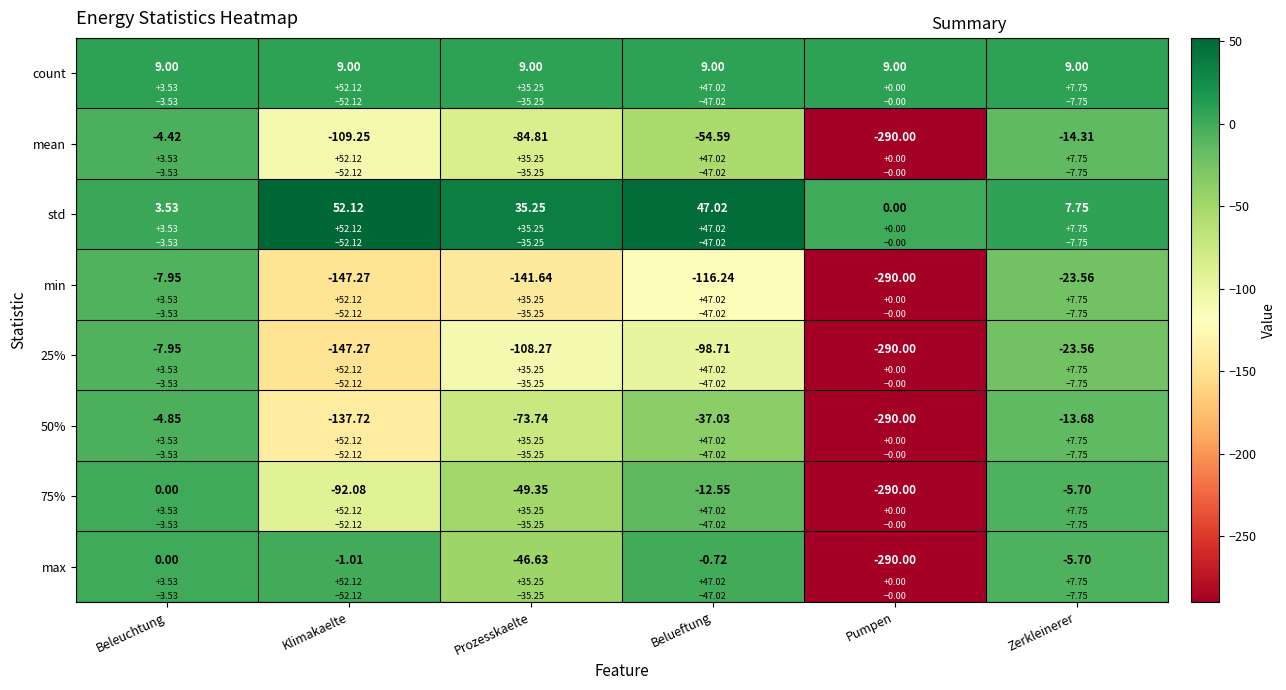

Count the number of categories in the chart.

6